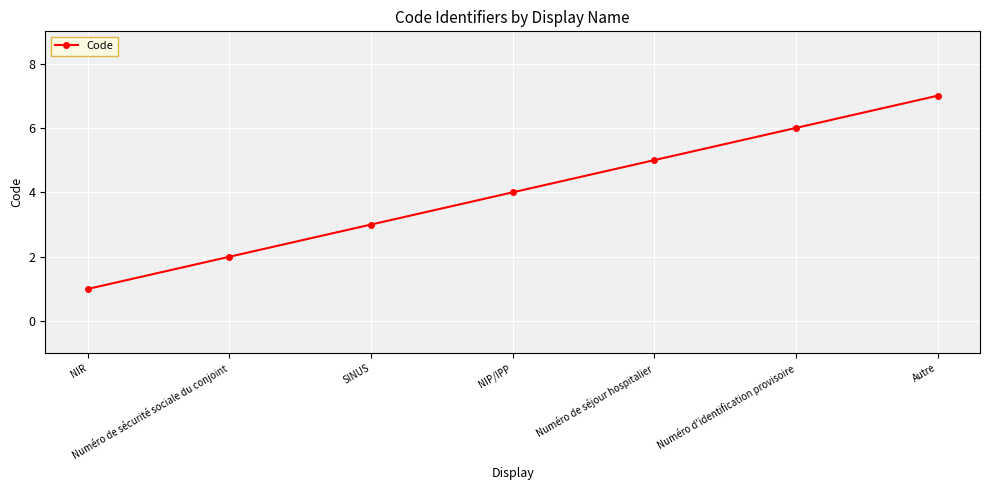

List the labels in order of value, largest first.

Autre, Numéro d'identification provisoire, Numéro de séjour hospitalier, NIP/IPP, SINUS, Numéro de sécurité sociale du conjoint, NIR